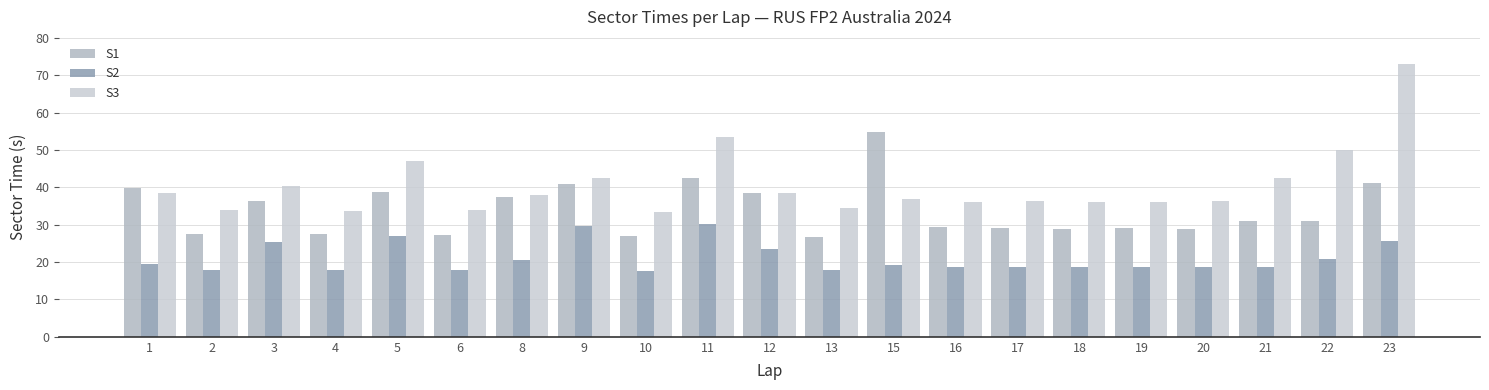

How many bars are there in each group?

3